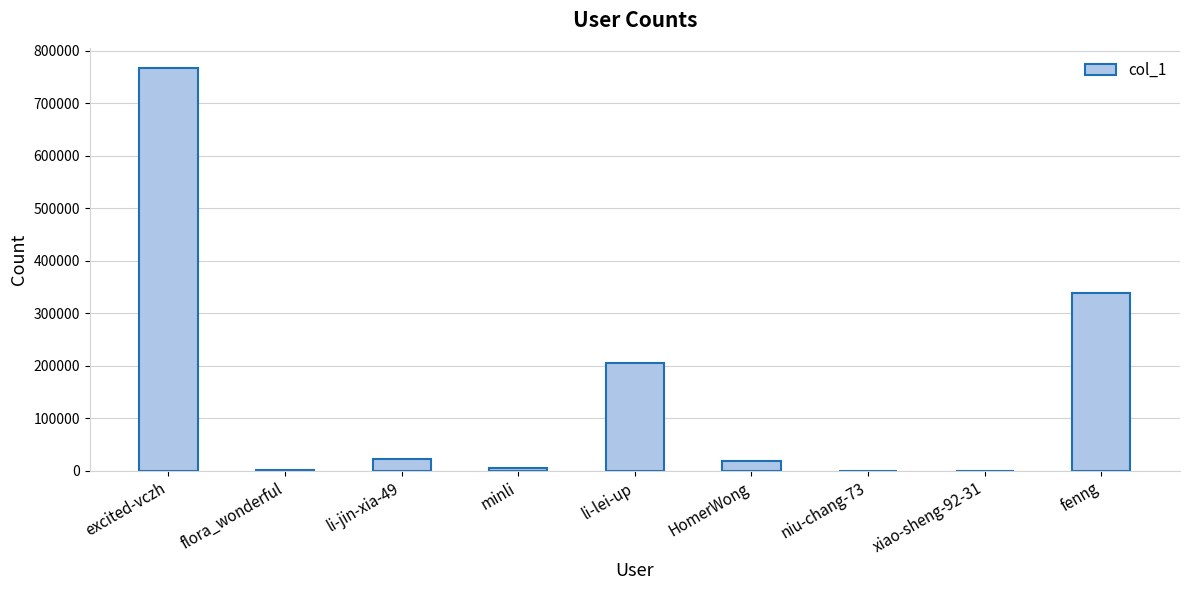

Approximately how many times larger is the value at li-lei-up compared to excited-vczh?

0.3